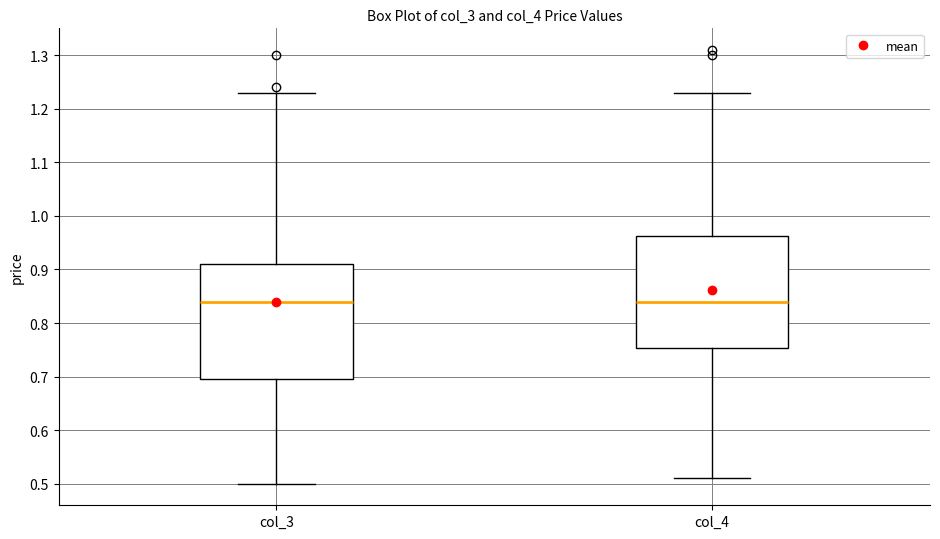

Reading left to right, transcribe this box plot: for each box, give where its median line is, the range the box spans, and where its two whiskers end, as read against the y-axis. The values are not printed on the chart, so give them approximately, as read against the axis.

col_3: median 0.84, box 0.70 to 0.91, whiskers 0.50 to 1.23
col_4: median 0.84, box 0.75 to 0.96, whiskers 0.51 to 1.23